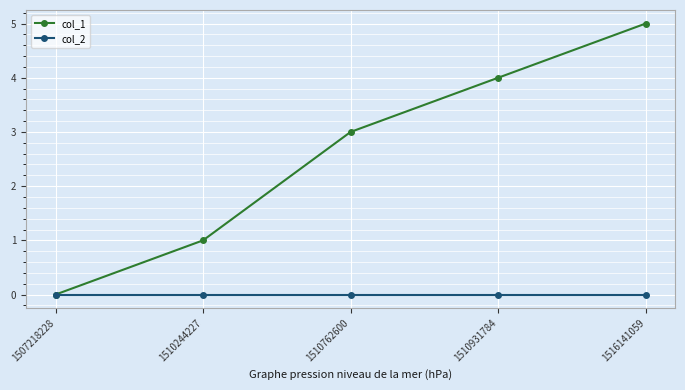

The col_1 series shows 0 at 1507218228. True or false?

True